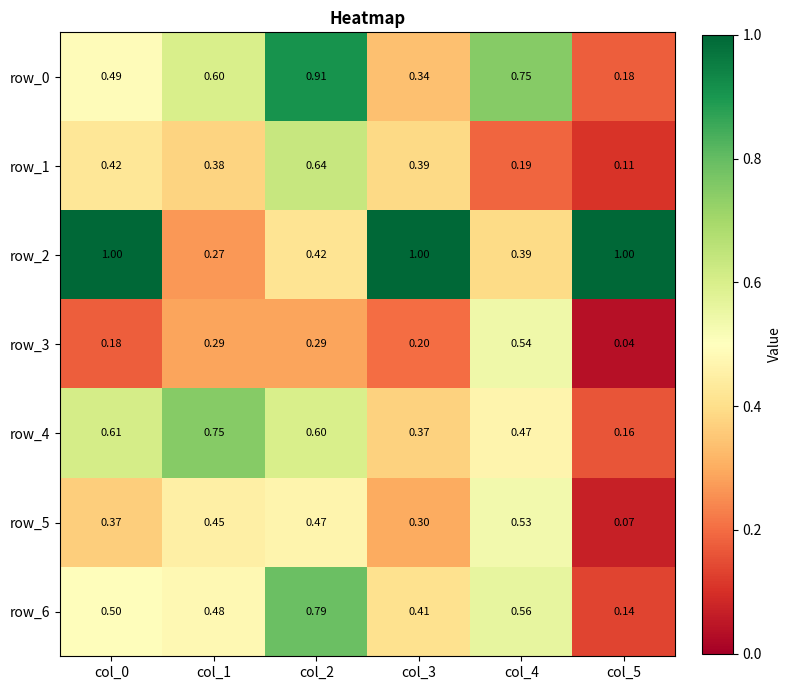

What is the highest value of the row_1 series?

0.6